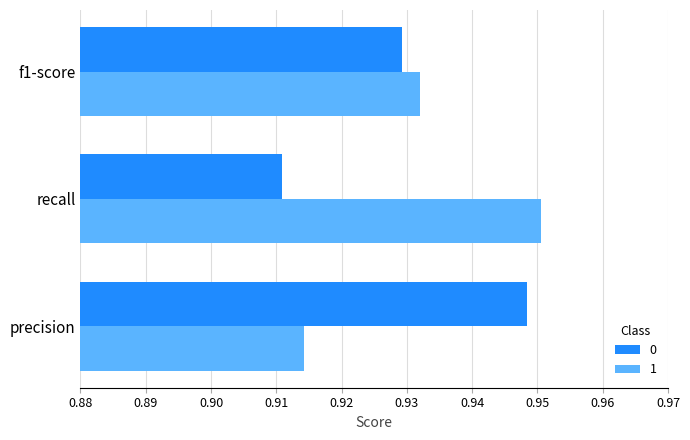

Is the value of 1 at precision greater than the value of 0 at recall?

Yes